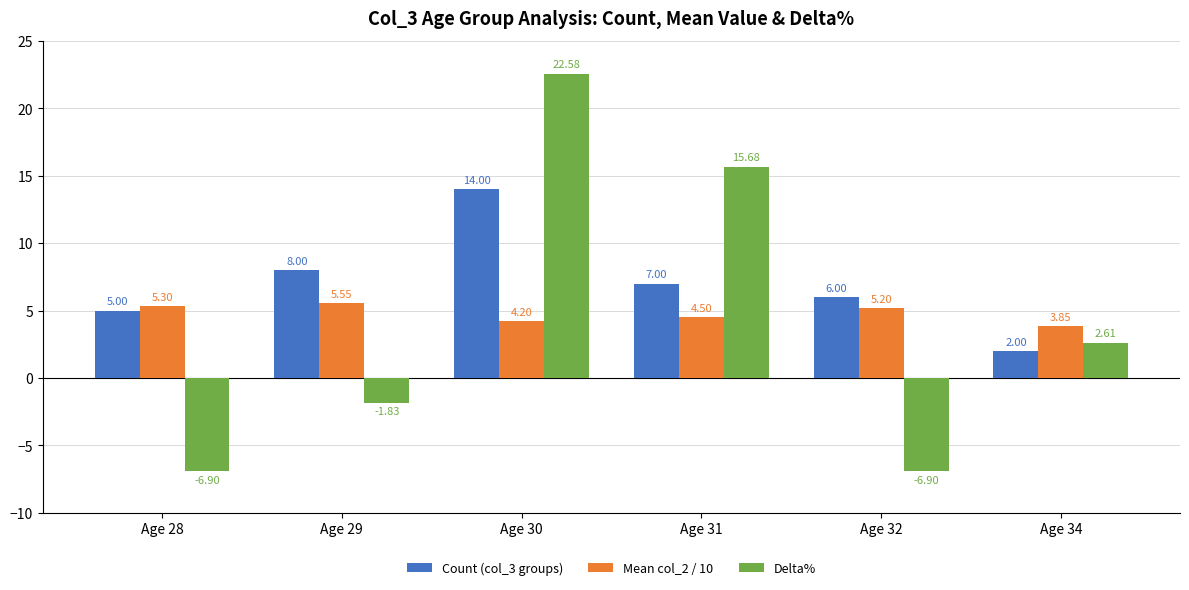

What is the sum of all Mean col_2 / 10 values?

28.6